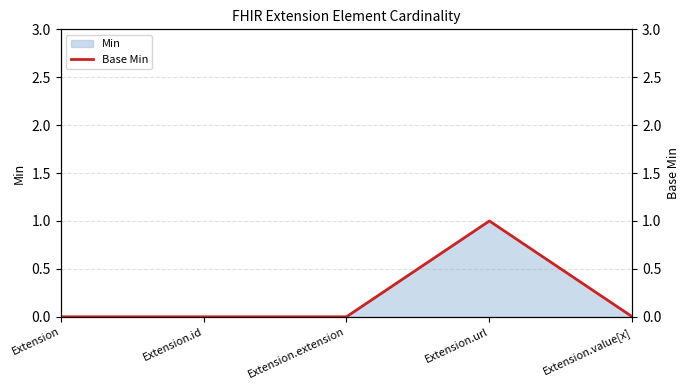

Count the number of categories in the chart.

5